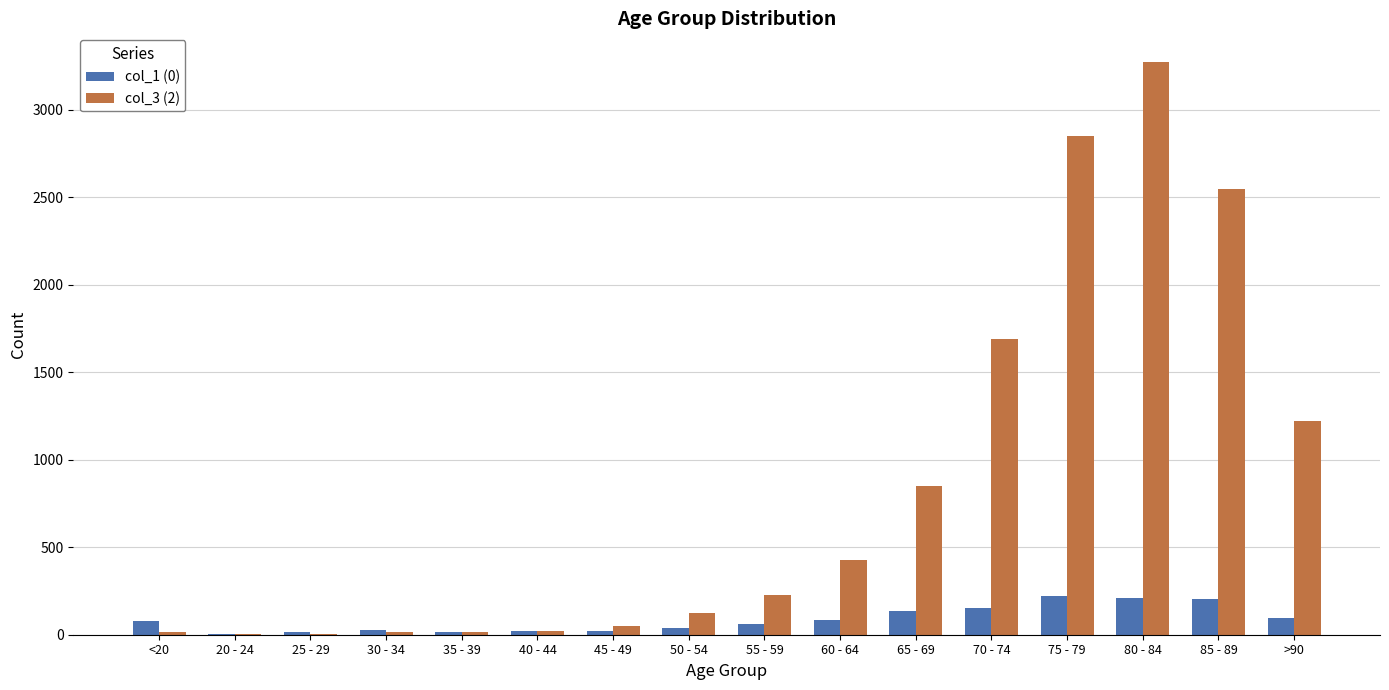

What is the maximum value for col_1 (0)?

220